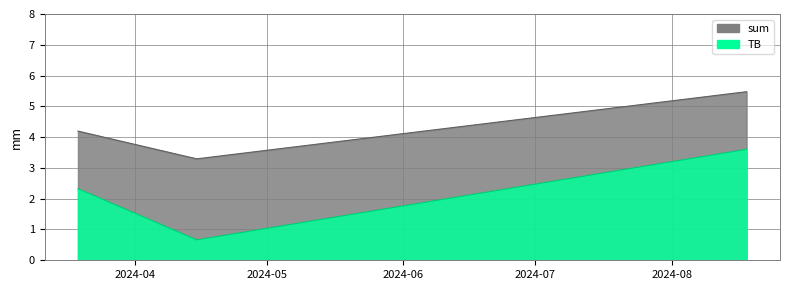

Is it true that TB equals 3.6 at 2024-08-18?

True